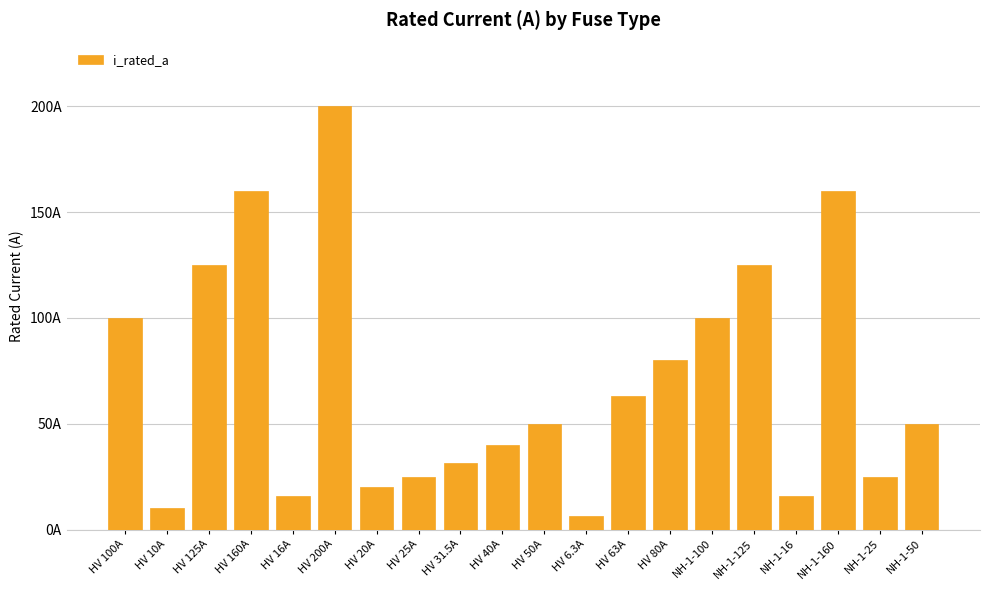

What is the ratio of the value at NH-1-25 to the value at HV 16A?

1.6